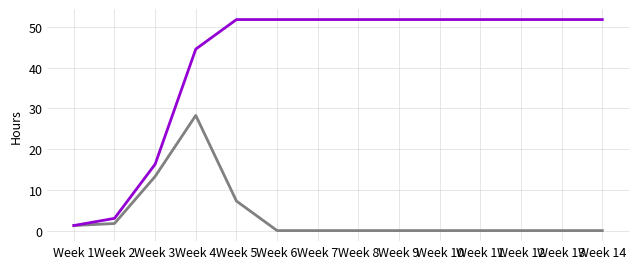

What is the difference between the highest and lowest values at Week 12?

51.8